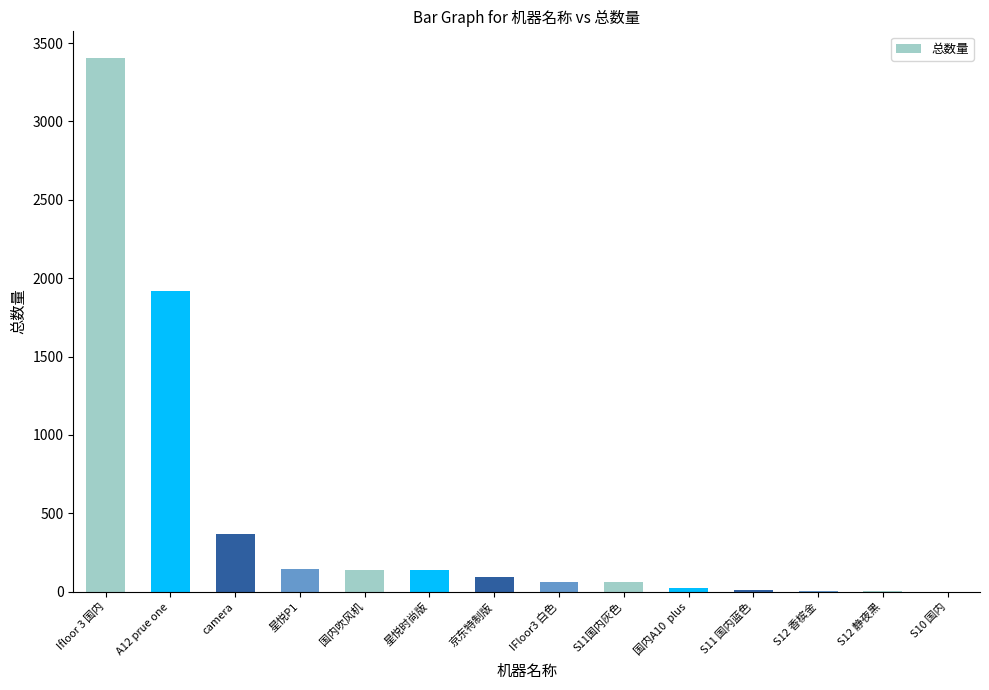

At which label is the value closest to 1702?

A12 prue one